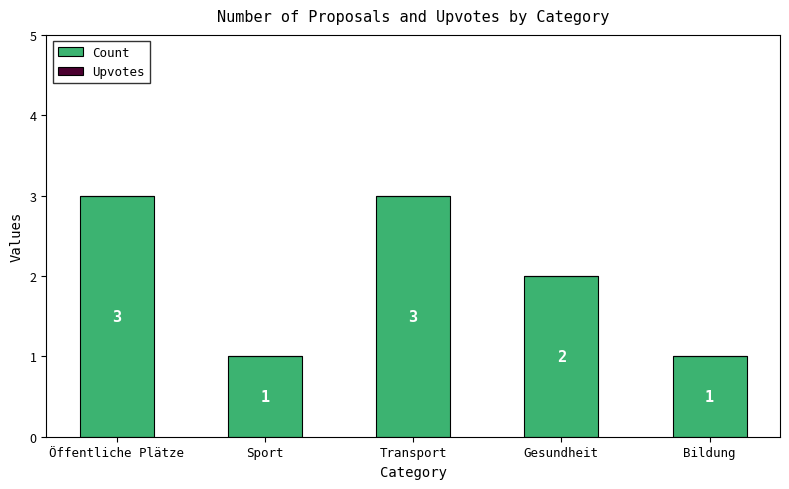

Count the values in the range 1 to 3.

5